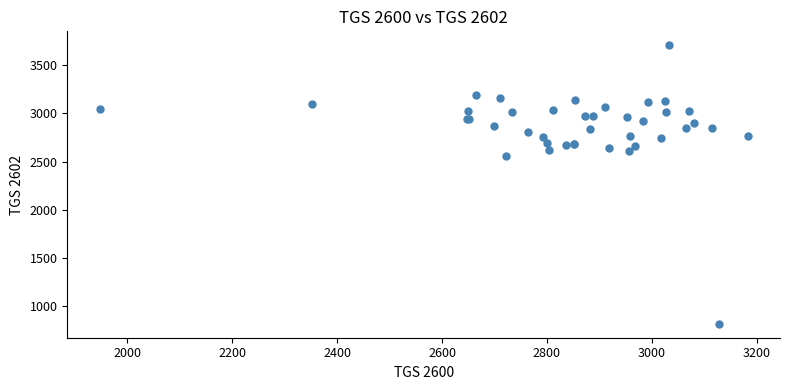

What Y value in the scatter plot is closest to 2262?

2555